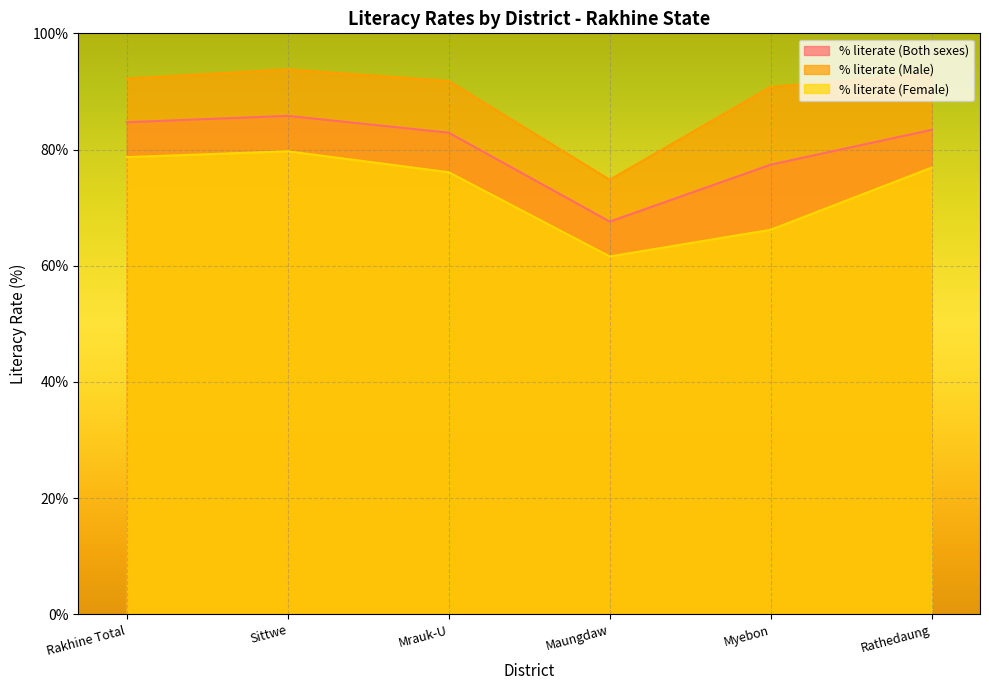

At how many categories does at least one series exceed 85?

5